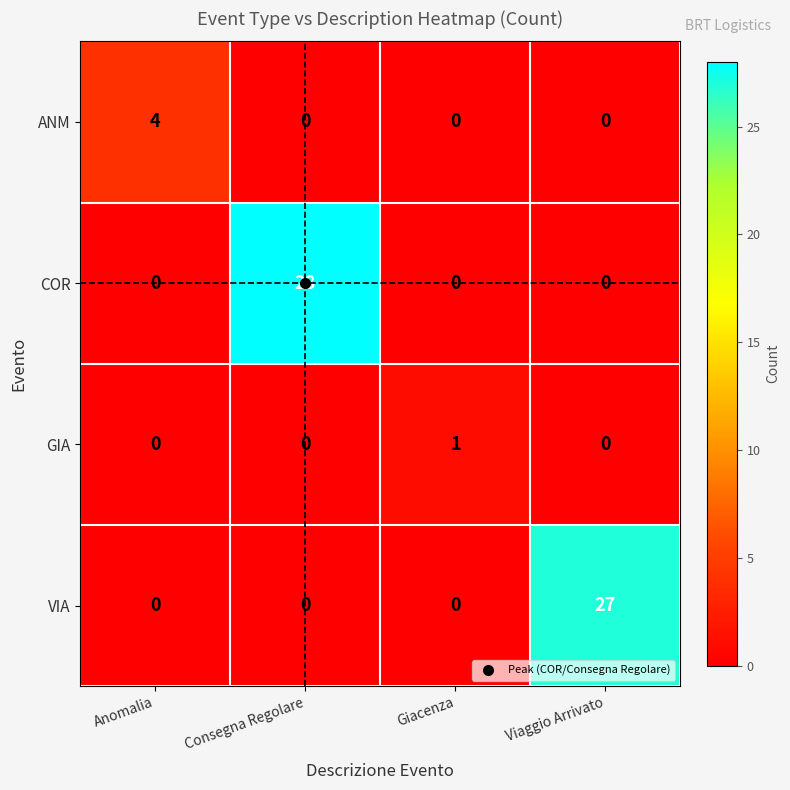

What is the total value across all series at Giacenza?

1